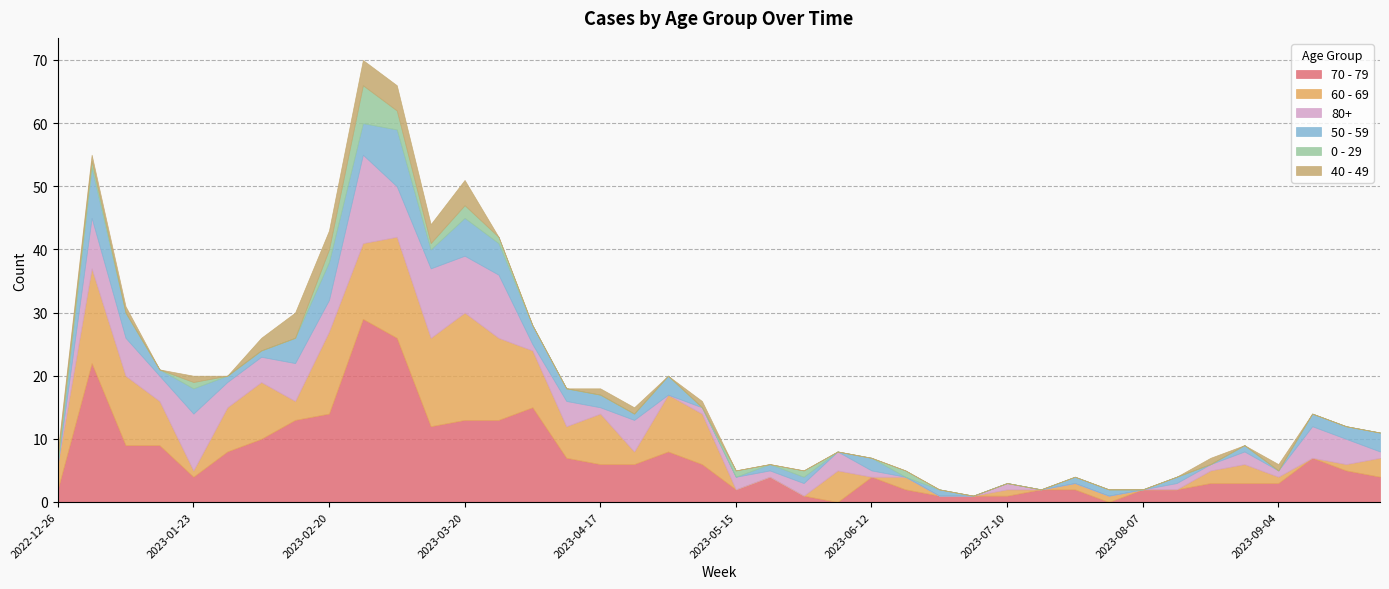

What is the sum of all 40 - 49 values?

33